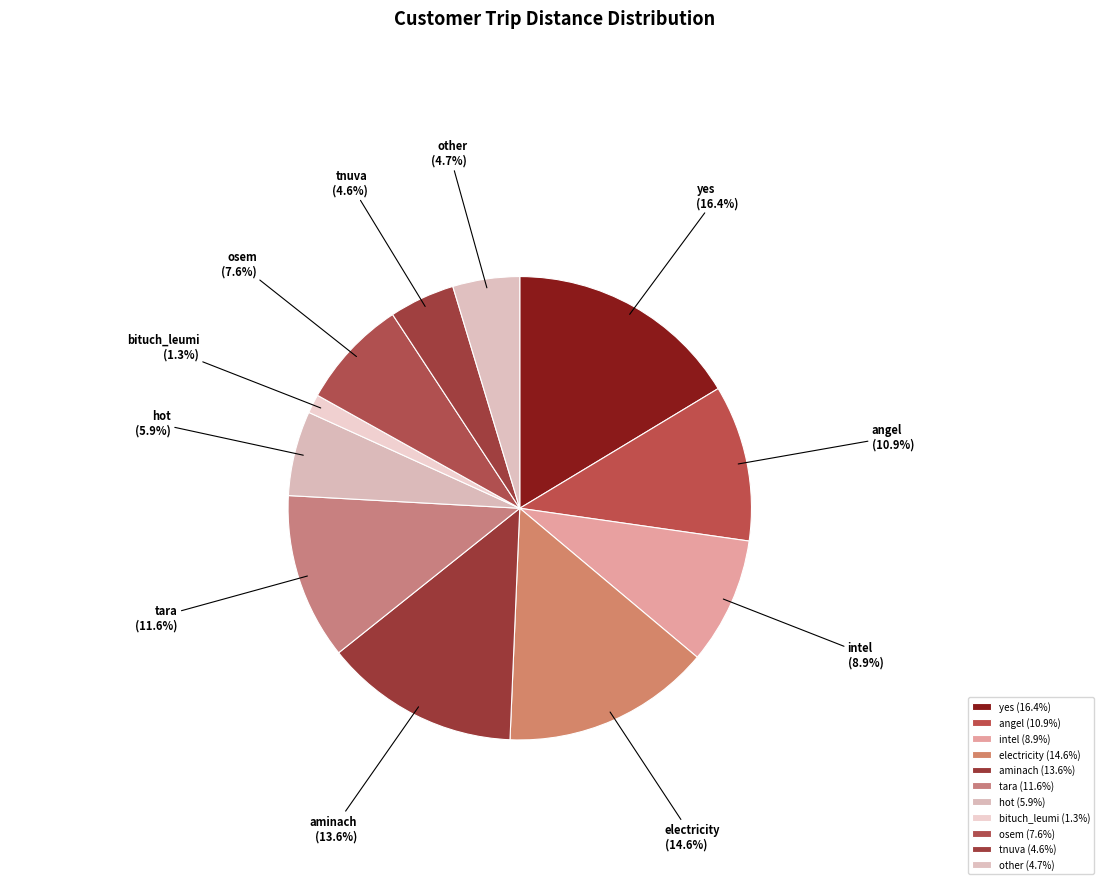

Is it true that angel is 17% of the pie?

False